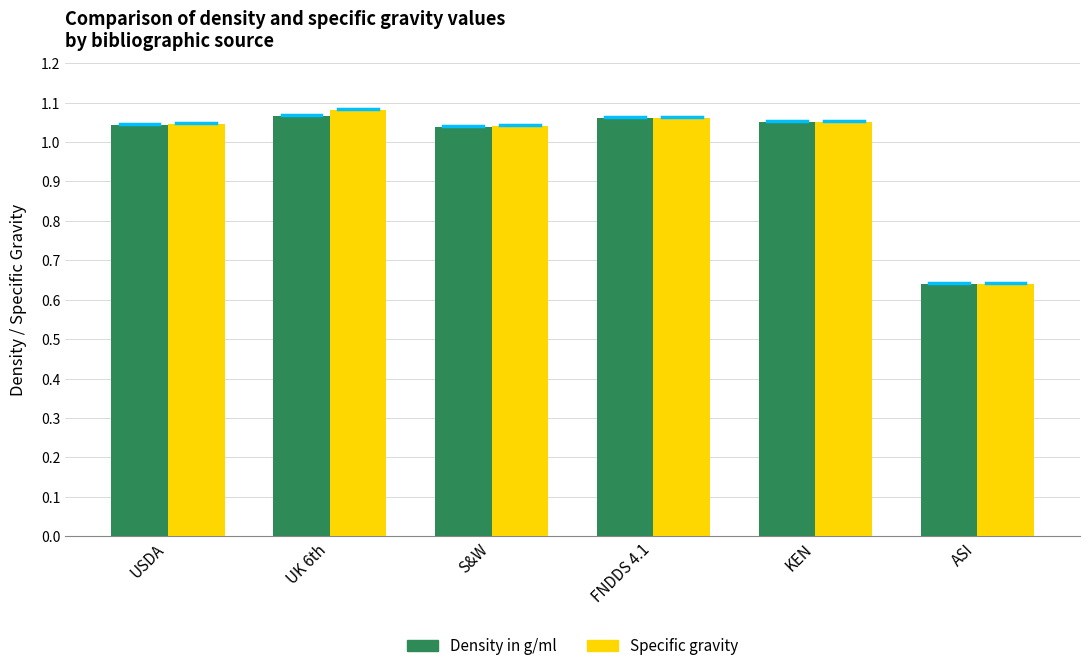

True or false: Specific gravity has a value of 1.6 at UK 6th.

False